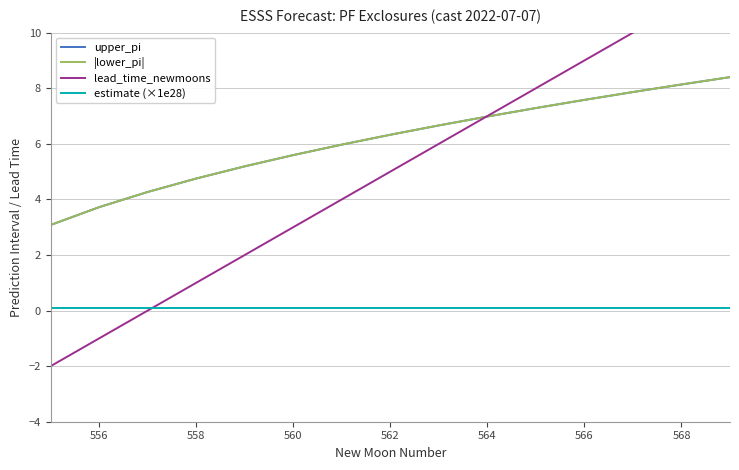

What are all the series names shown in the legend?

upper_pi, |lower_pi|, lead_time_newmoons, estimate (×1e28)